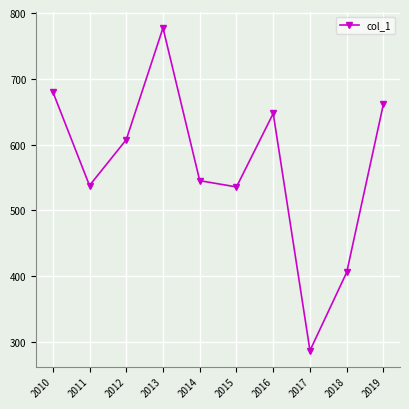

True or false: the data shows 607.5 at 2012.

True